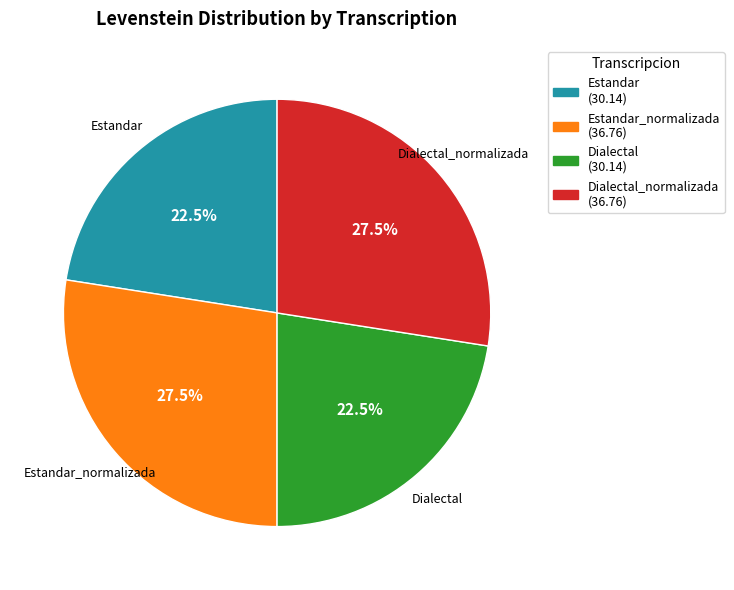

Is there a majority slice in this chart?

No